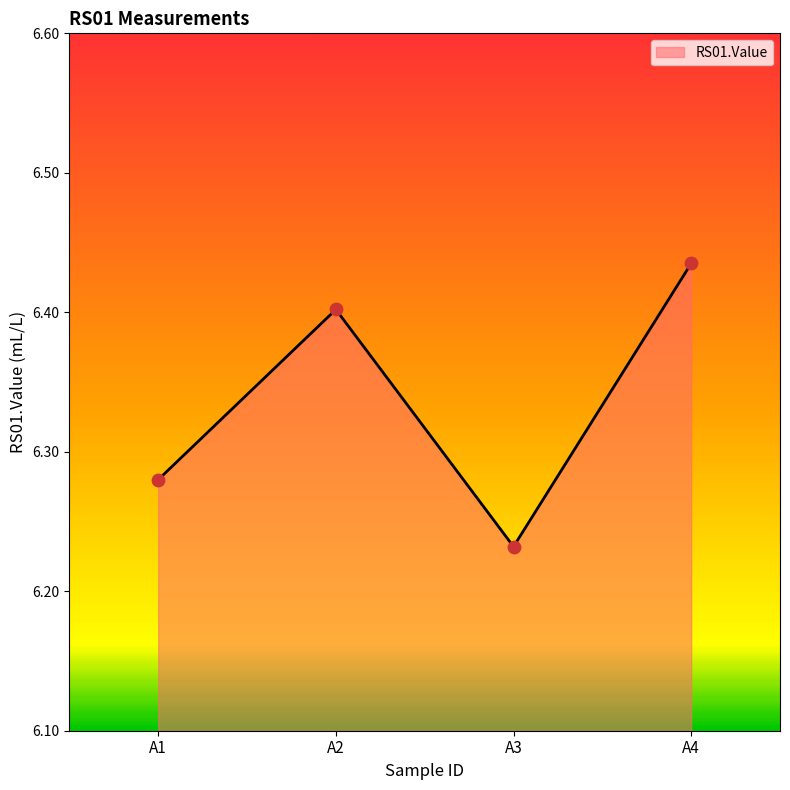

What is the ratio of the value at A1 to the value at A3?

1.0